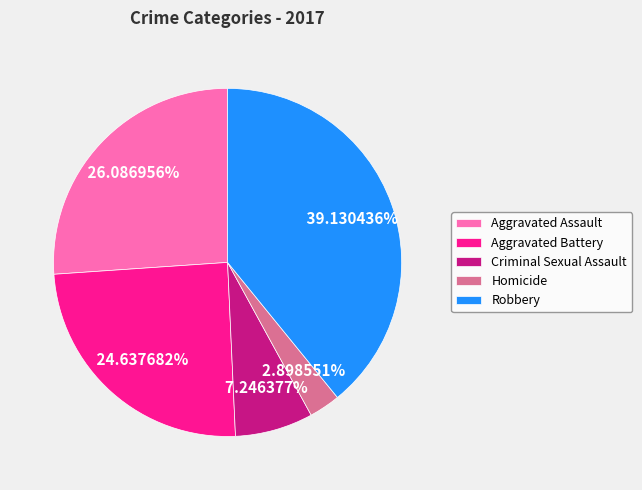

Does any single category account for the majority?

No